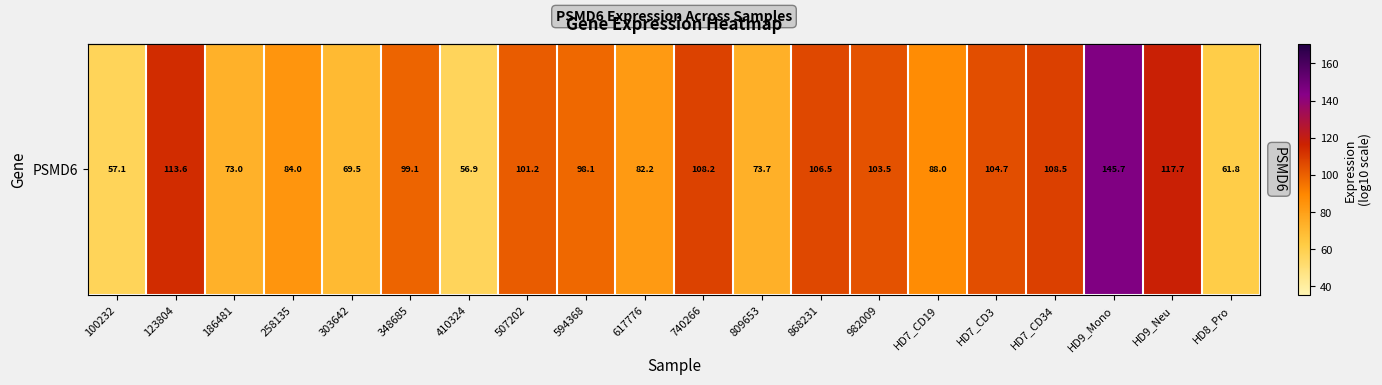

Rank the categories by value from lowest to highest.

410324, 100232, HD8_Pro, 303642, 186481, 809653, 617776, 258135, HD7_CD19, 594368, 348685, 507202, 982009, HD7_CD3, 868231, 740266, HD7_CD34, 123804, HD9_Neu, HD9_Mono